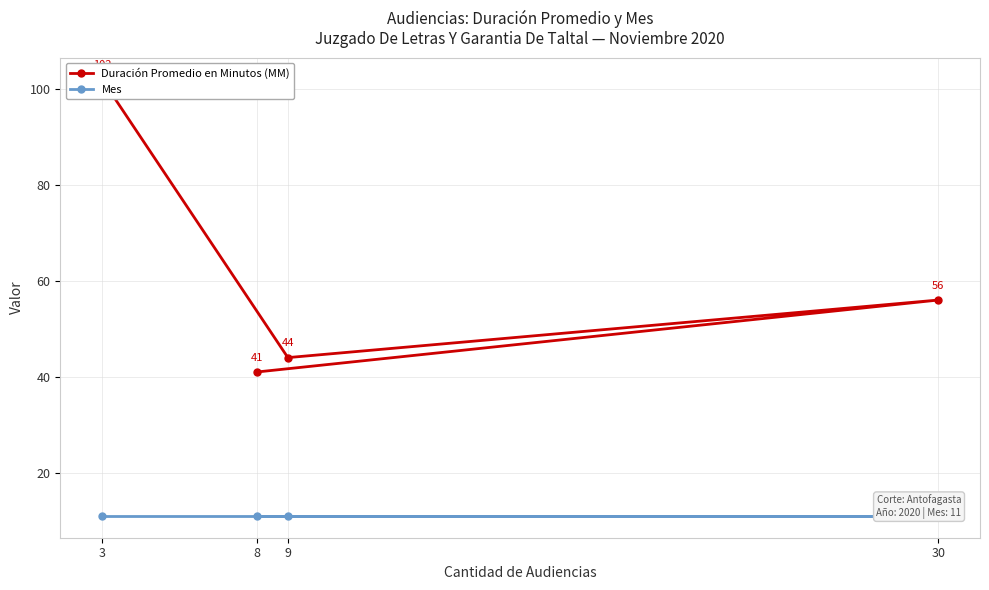

True or false: Duración Promedio en Minutos (MM) and Mes cross at least once.

False